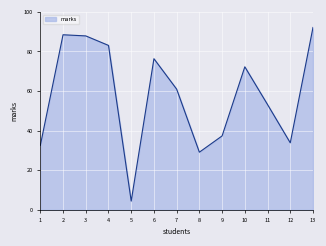

What is the difference between the maximum and second lowest values?

63.0